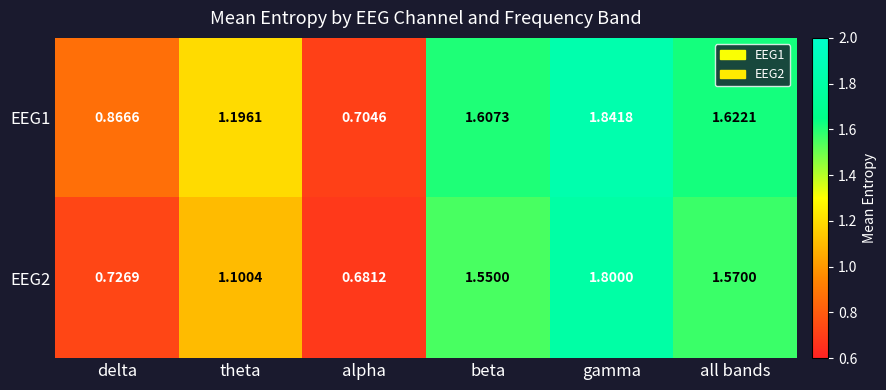

Which series changed the most between beta and all bands?

EEG2